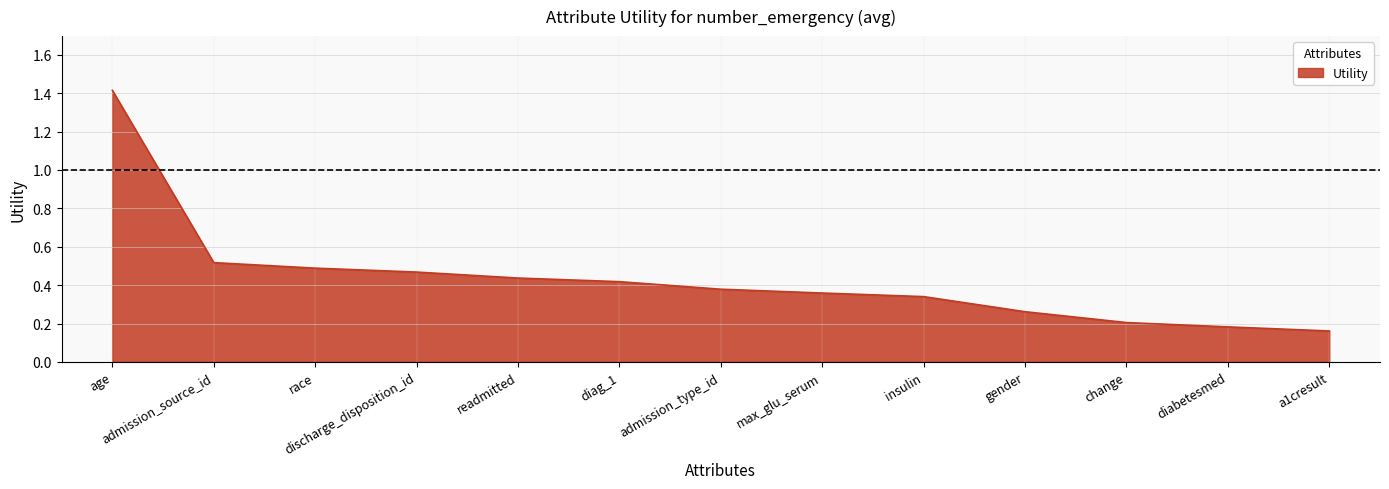

List the labels in order of value, smallest first.

a1cresult, diabetesmed, change, gender, insulin, max_glu_serum, admission_type_id, diag_1, readmitted, discharge_disposition_id, race, admission_source_id, age